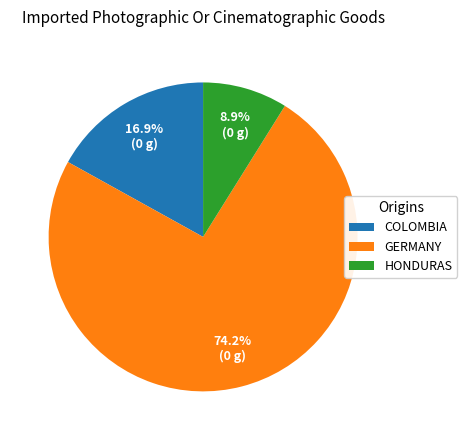

Does any single category account for the majority?

Yes